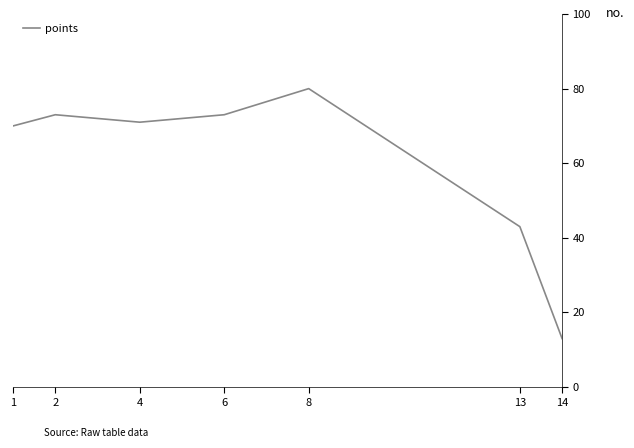

Where is the first local minimum?

4